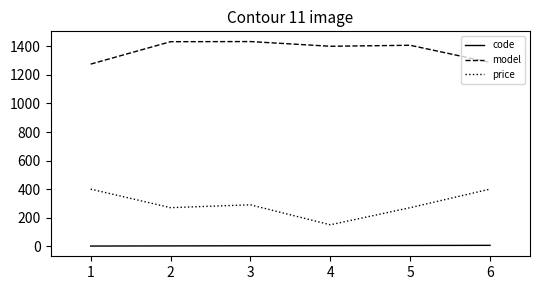

List the series in order of their peak value, highest first.

model, price, code